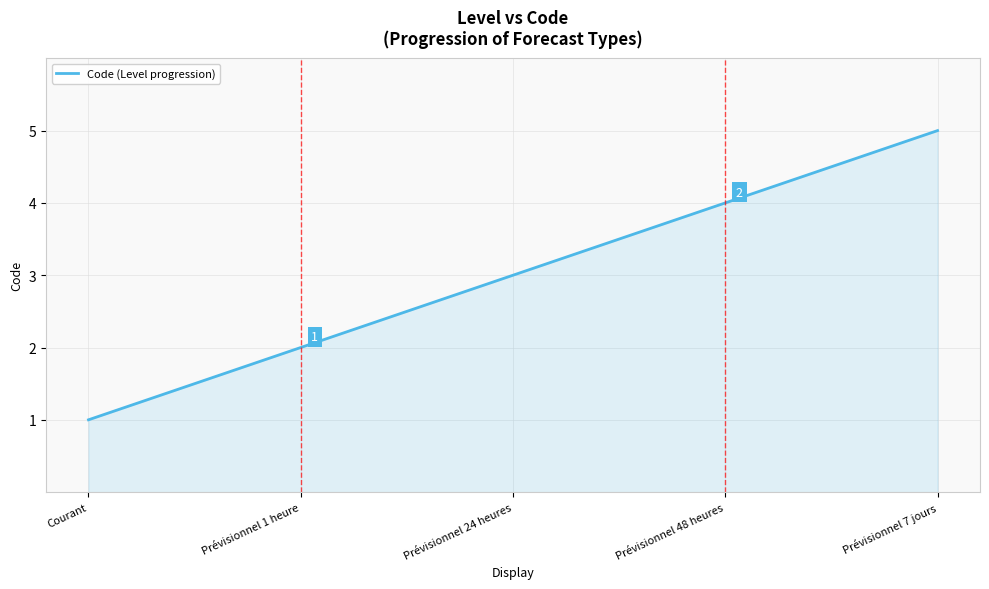

What is the maximum value shown in the chart?

5